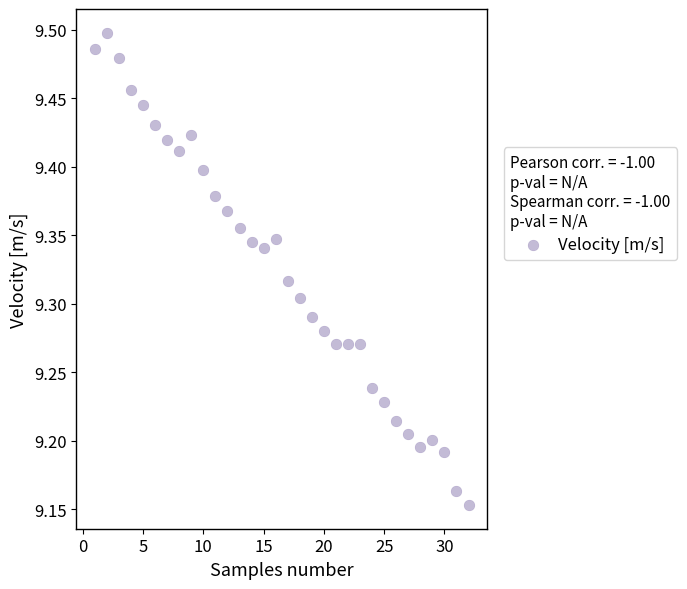

What is the range of X values (max minus min)?

31.0